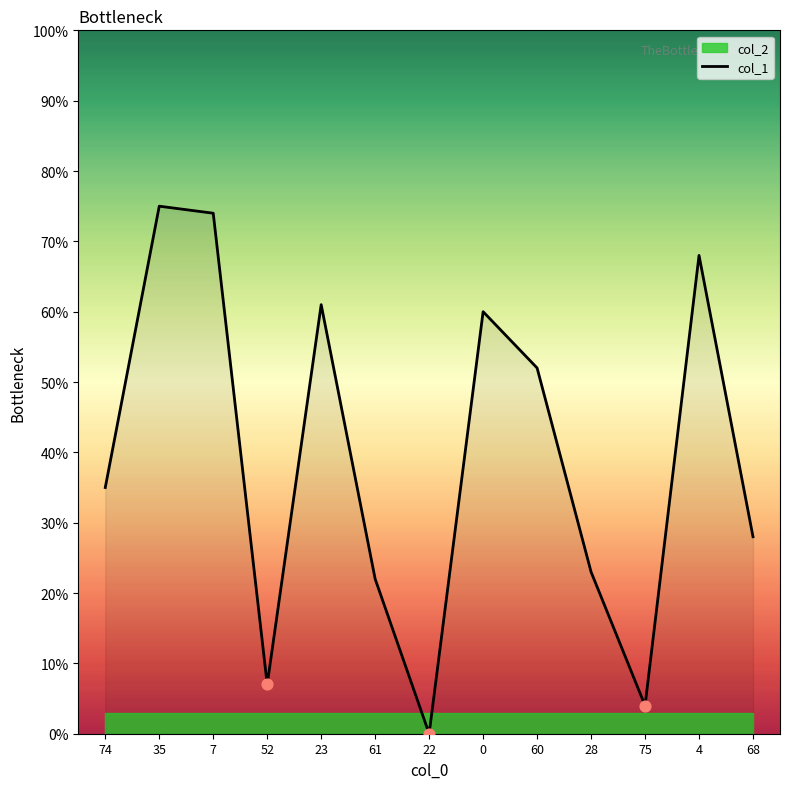

What is the ratio of the value at 74 to the value at 28?

1.5